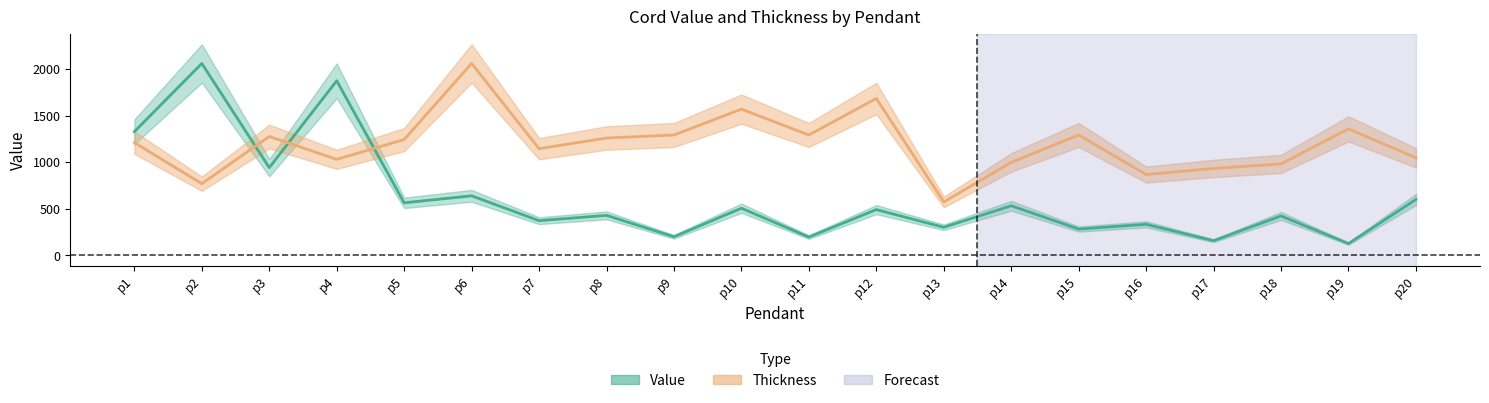

What is the lowest value of the Thickness series?

572.2